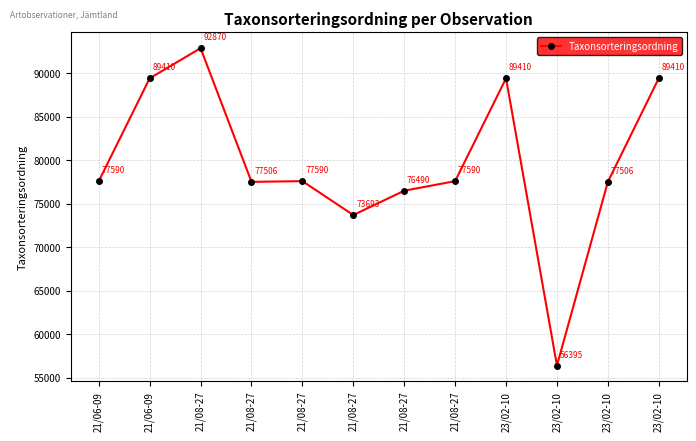

What is the average value?

79622